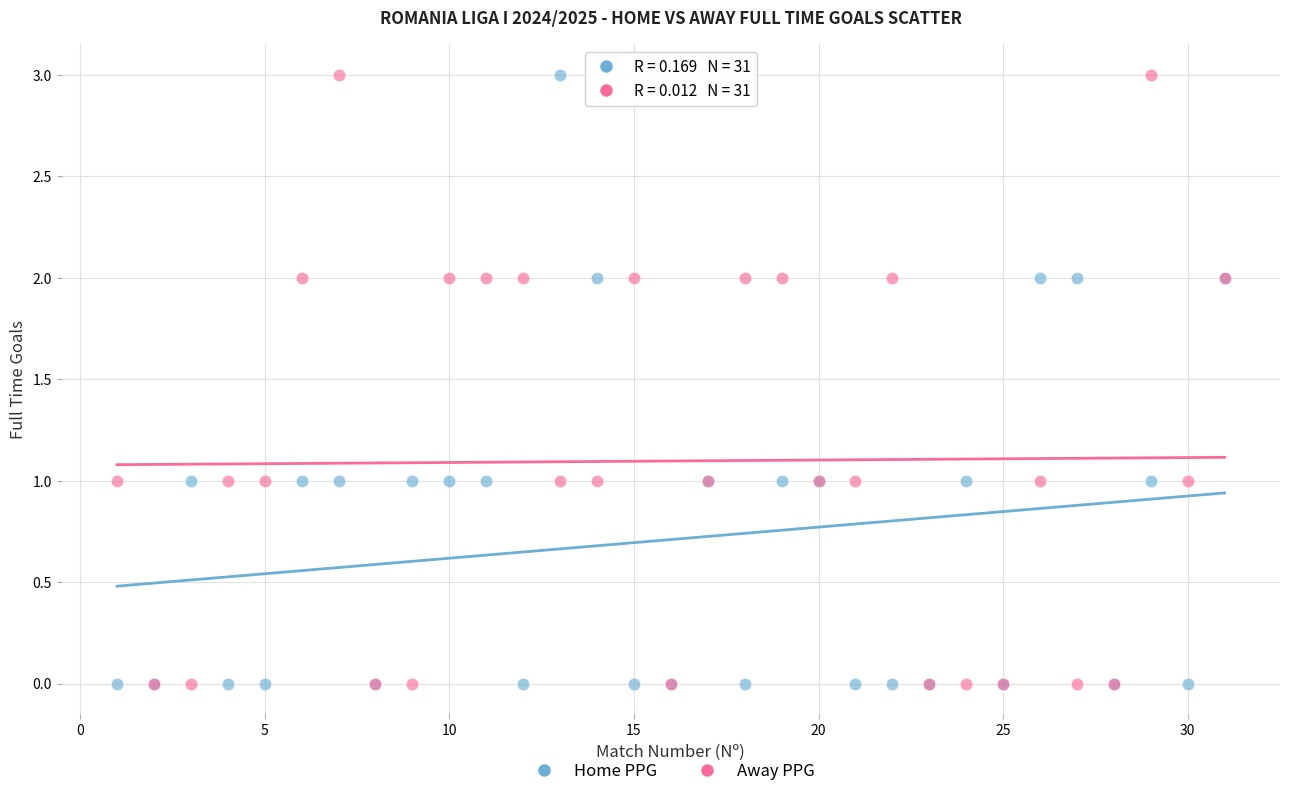

What are all the series names shown in the legend?

Home PPG, Away PPG